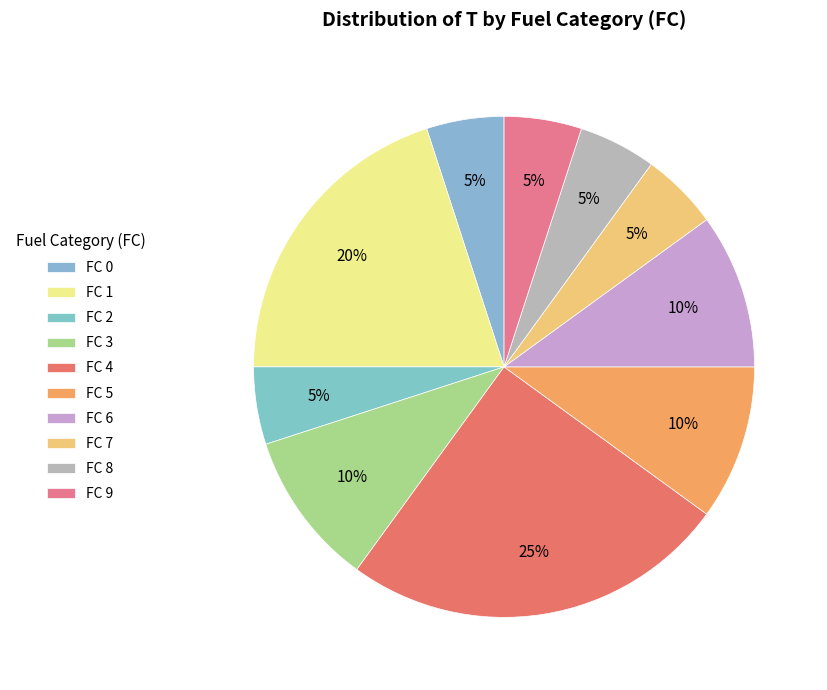

How many segments does this pie chart have?

10